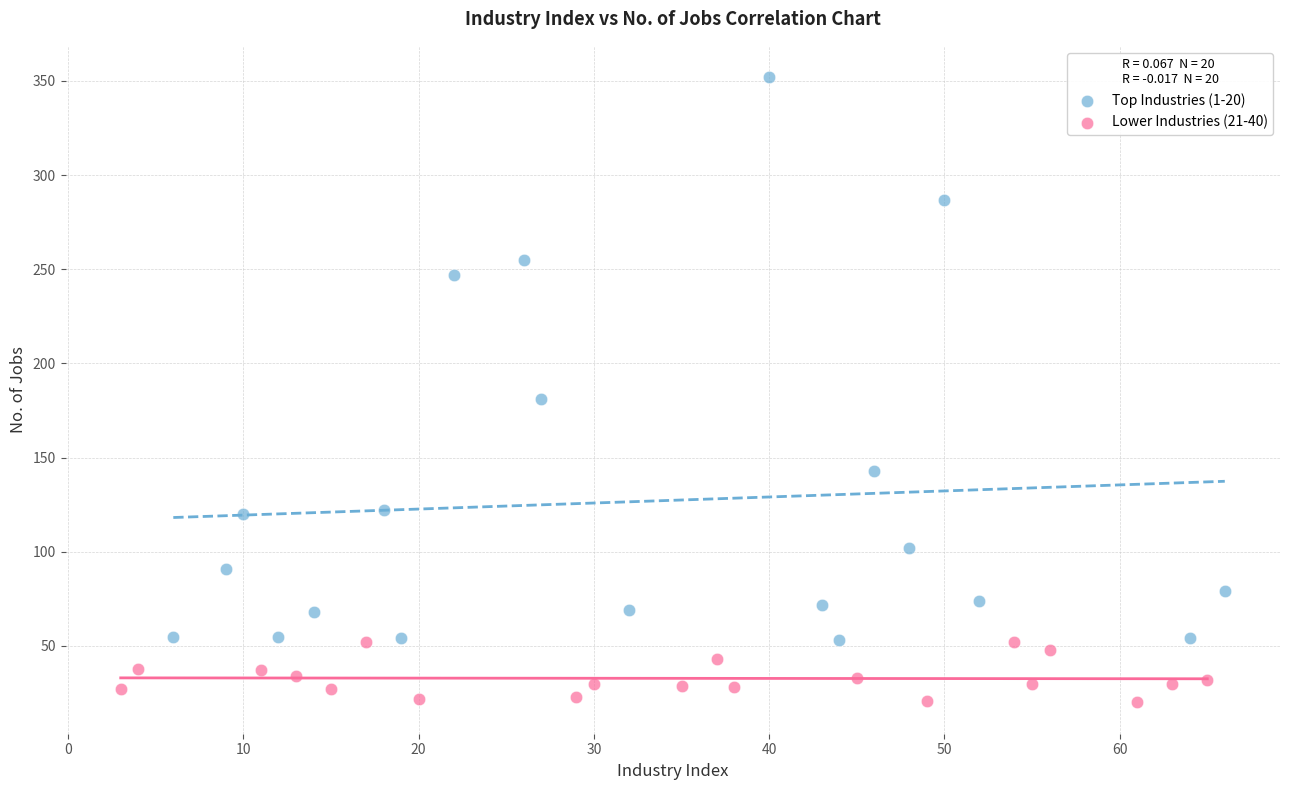

Which series contains the lowest Y value?

Lower Industries (21-40)